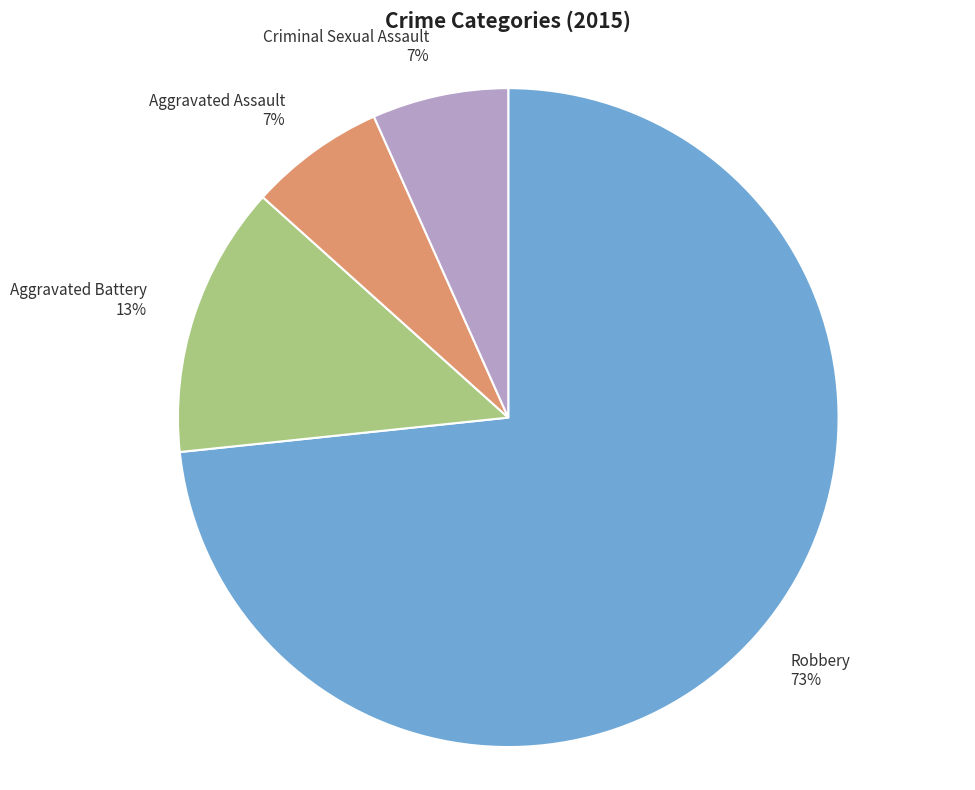

To the nearest percent, what is the combined percentage of Robbery and Criminal Sexual Assault?

80%